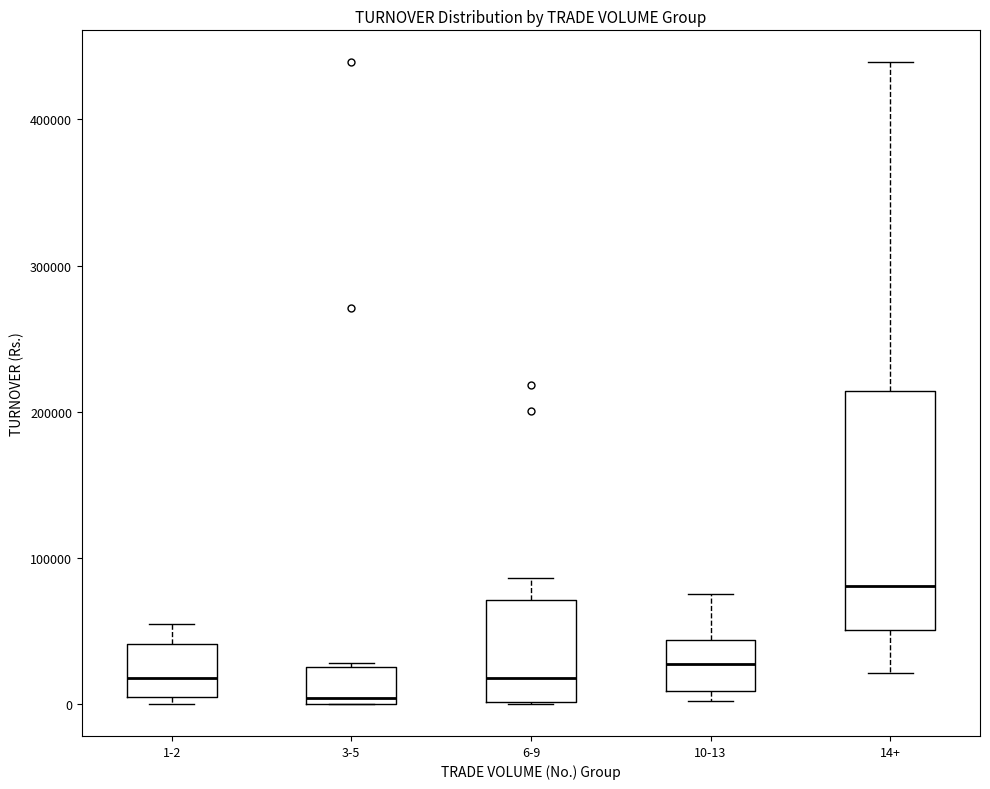

Where does the upper whisker of the box for 6-9 end on the y-axis? The values are not printed on the chart, so give them approximately, as read against the axis.

90000